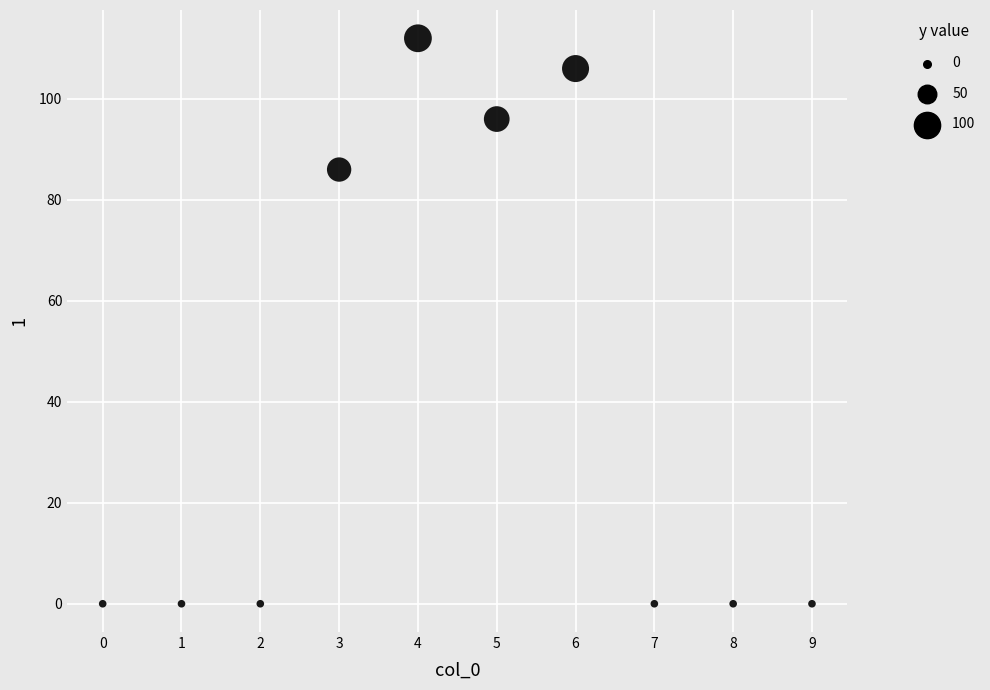

What Y value in the scatter plot is closest to 56?

86